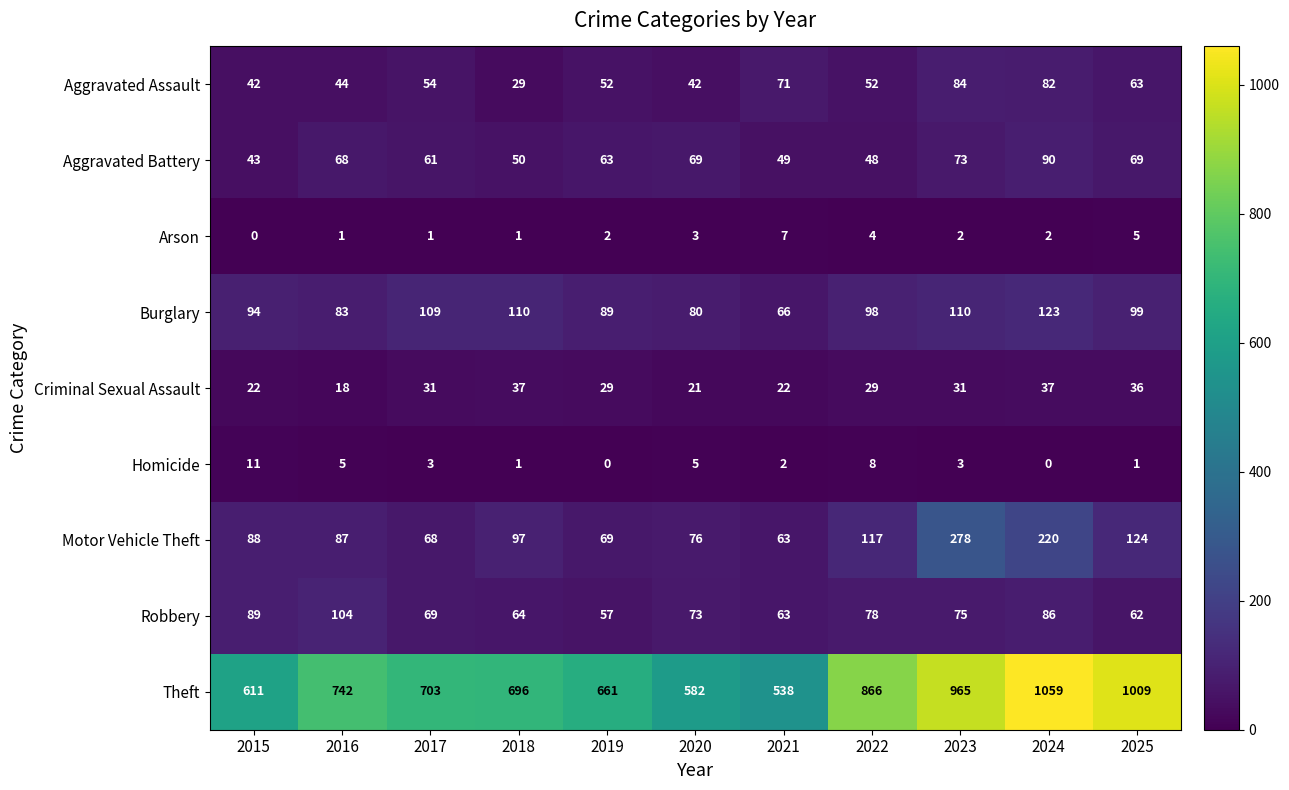

What is the average value of the Robbery series?

75